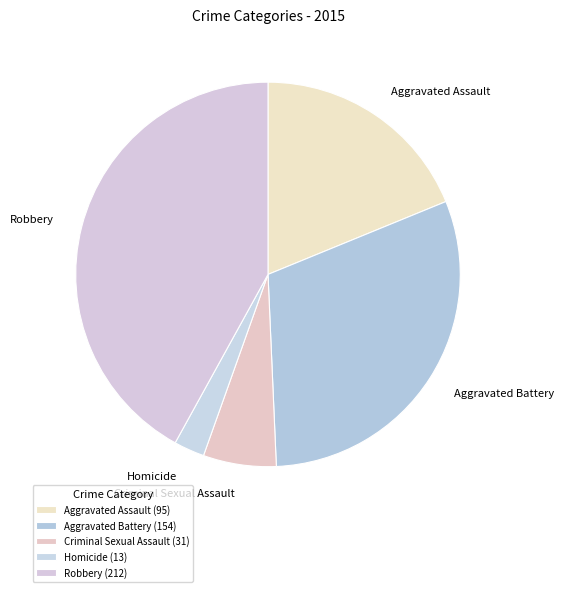

Approximately how many times larger is the value at Aggravated Battery compared to Robbery?

0.7